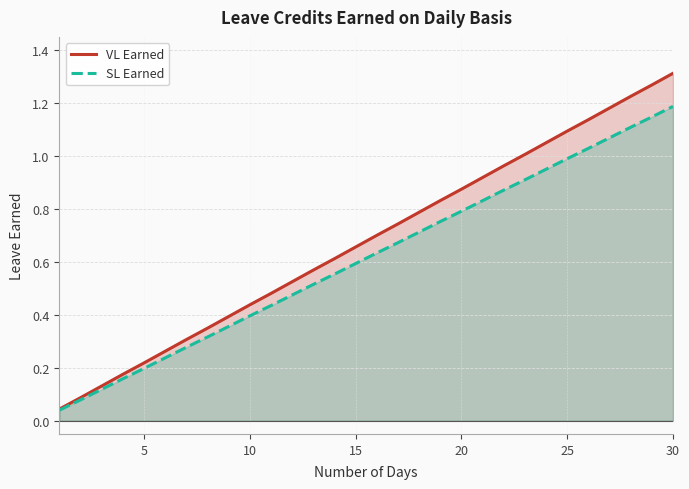

The value of VL Earned at 29 is 1.3. True or false?

True